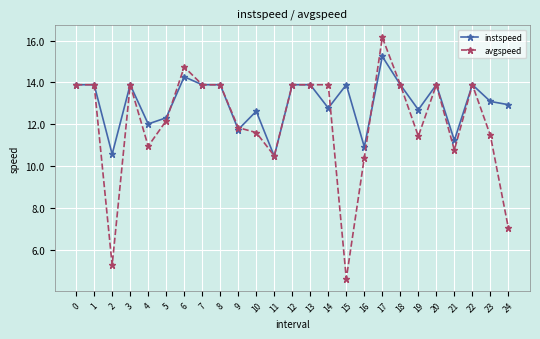

At which category does avgspeed reach its first local valley?

2